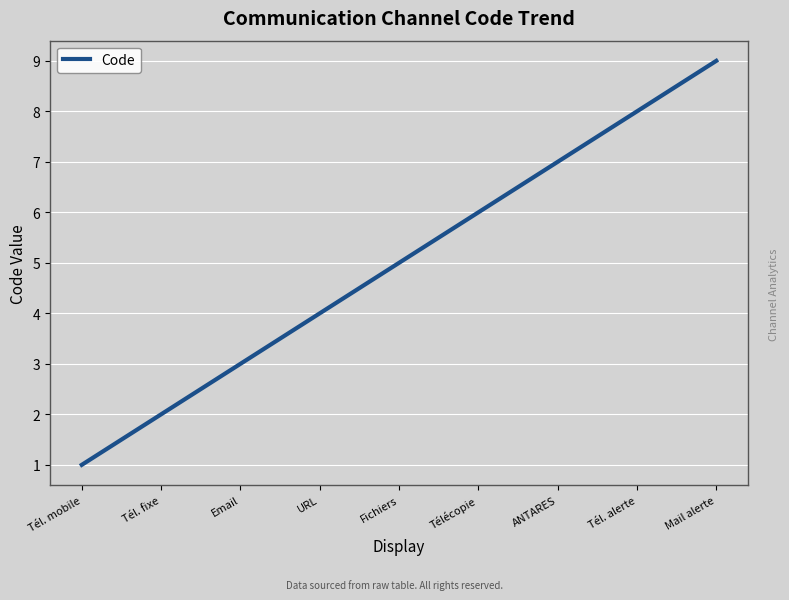

List the labels in order of value, smallest first.

Tél. mobile, Tél. fixe, Email, URL, Fichiers, Télécopie, ANTARES, Tél. alerte, Mail alerte